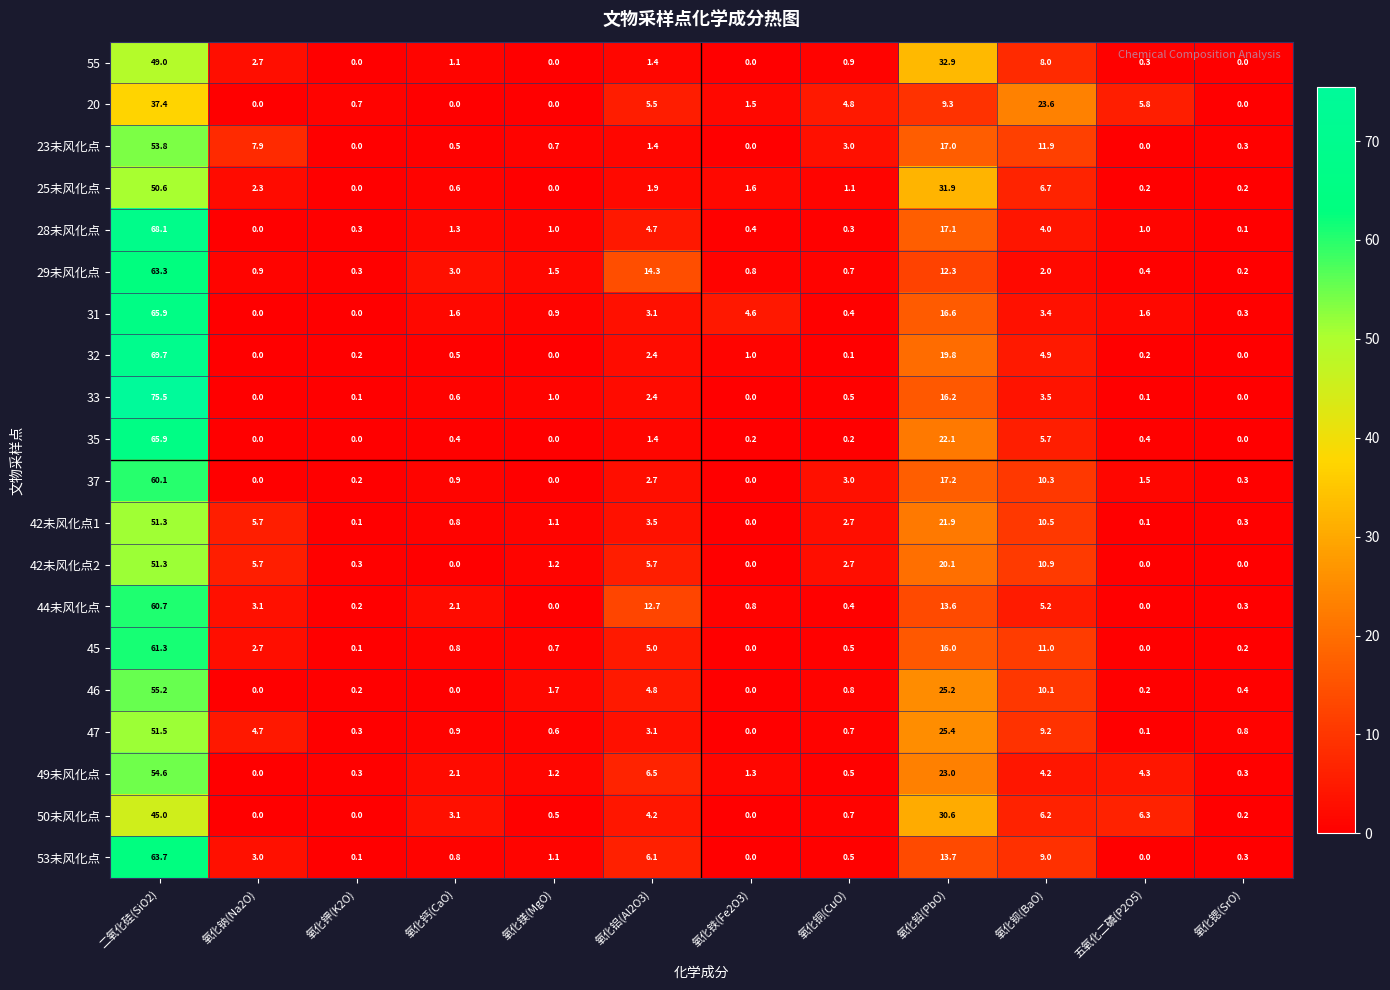

At 氧化钡(BaO), list the series in order from largest to smallest.

20, 23未风化点, 45, 42未风化点2, 42未风化点1, 37, 46, 47, 53未风化点, 55, 25未风化点, 50未风化点, 35, 44未风化点, 32, 49未风化点, 28未风化点, 33, 31, 29未风化点